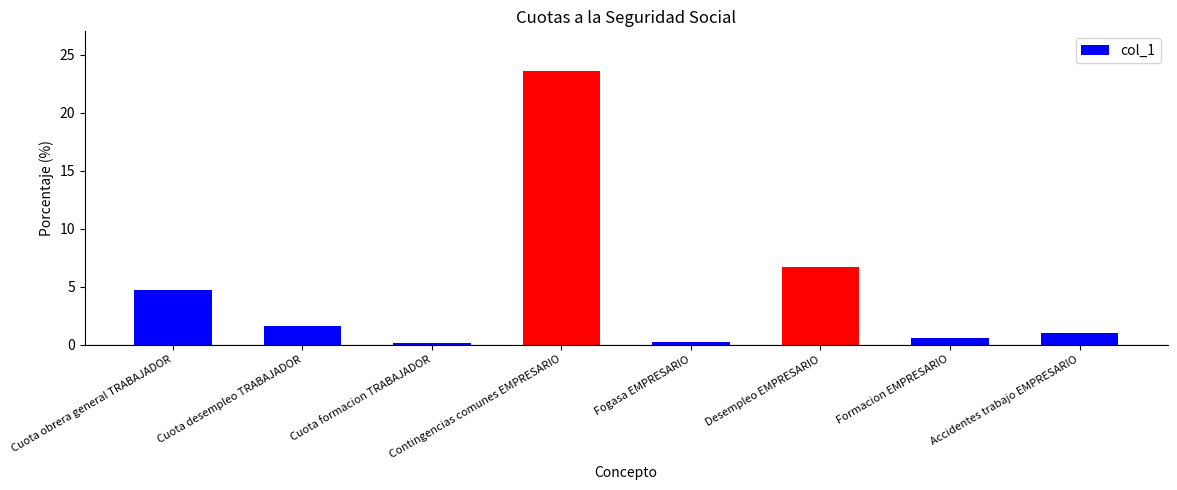

Approximately how many times larger is the value at Cuota desempleo TRABAJADOR compared to Cuota obrera general TRABAJADOR?

0.3